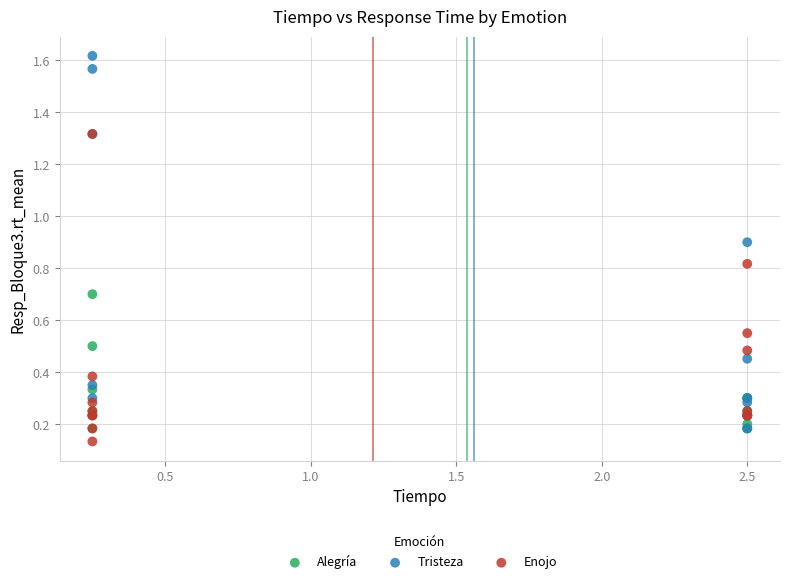

Which series has the widest spread of Y values?

Tristeza